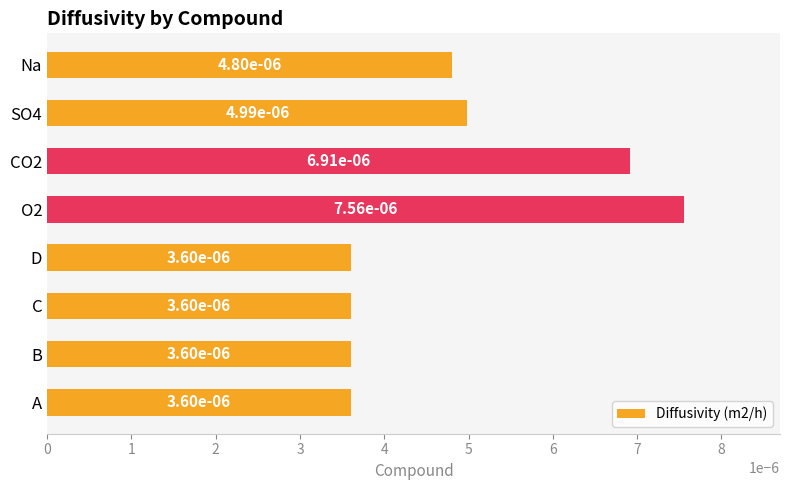

Count the values in the range 0 to 1.

8